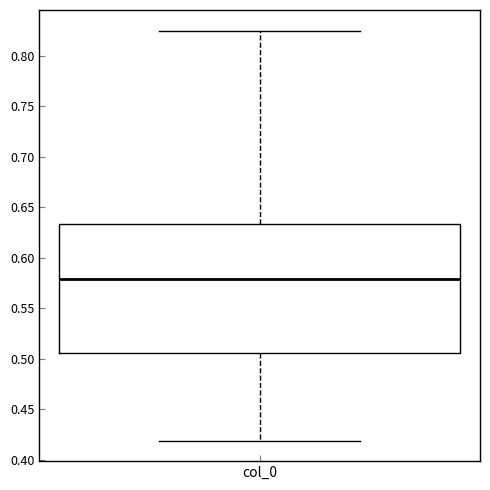

Read this box plot against the y-axis: the position of the median line, the range covered by the box, and the ends of both whiskers. The values are not printed on the chart, so give them approximately, as read against the axis.

median 0.580, box 0.505 to 0.635, whiskers 0.420 to 0.825